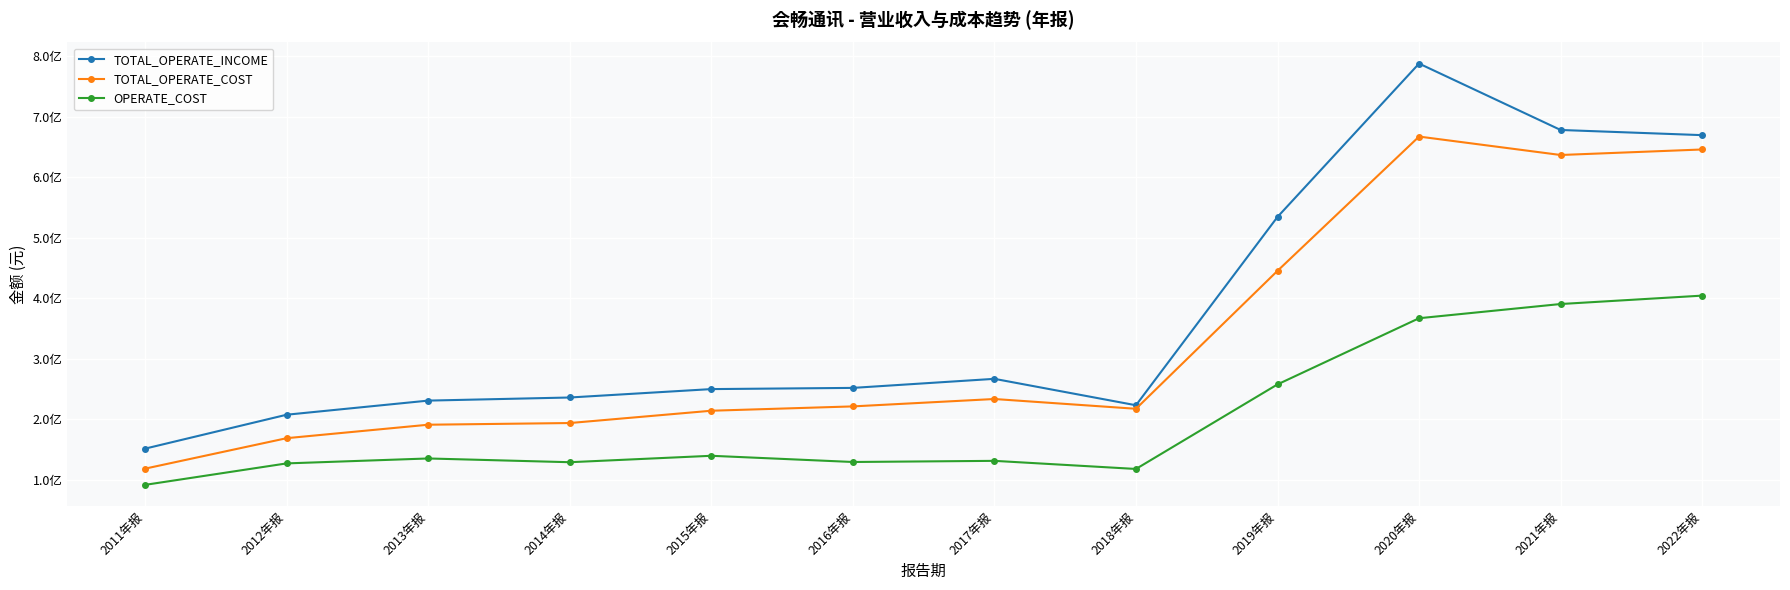

Between 2021年报 and 2018年报, which is larger?

2021年报